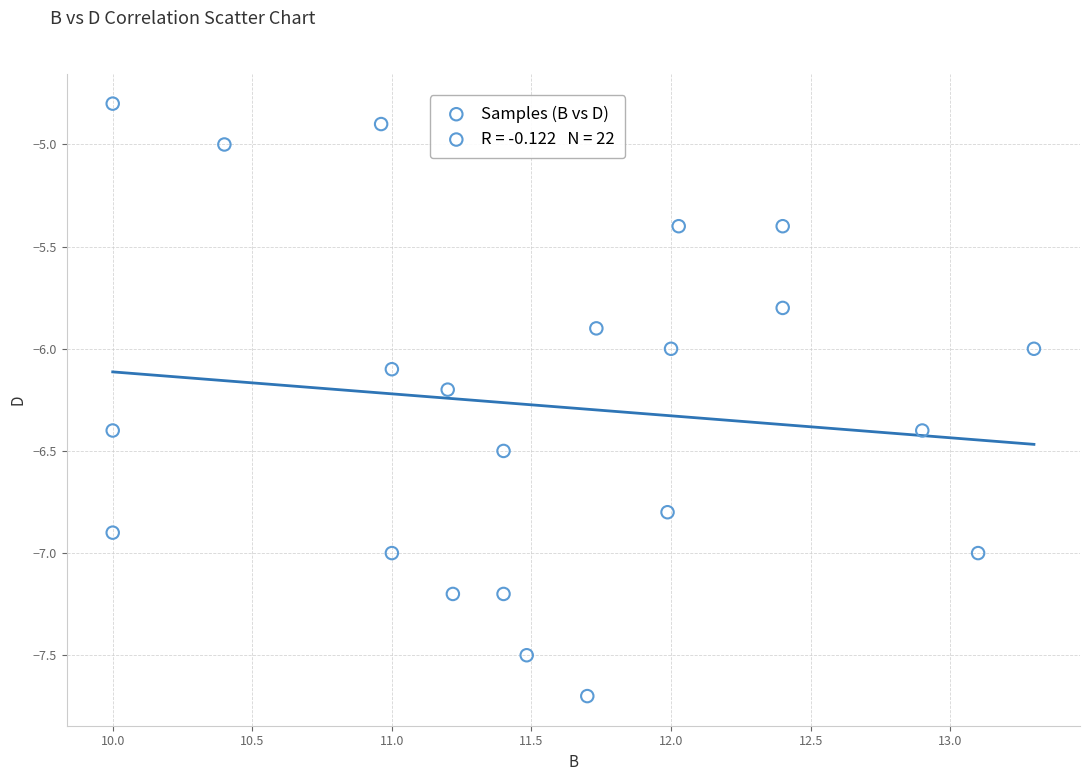

What is the range of X values (max minus min)?

3.3